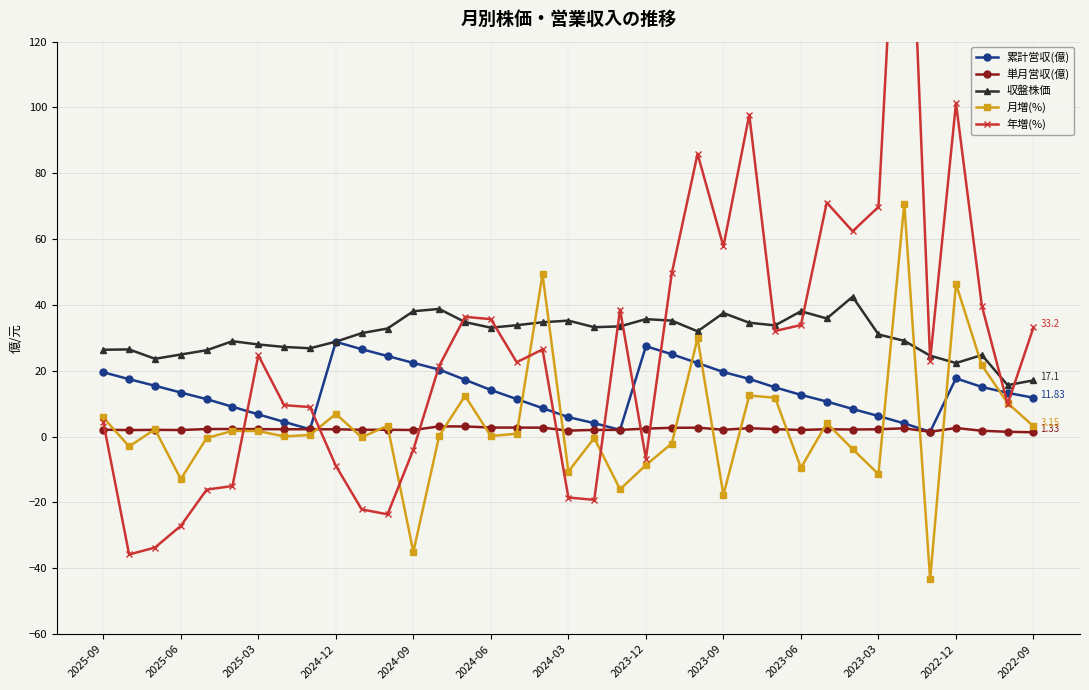

What is the average value of the 収盤株価 series?

30.7